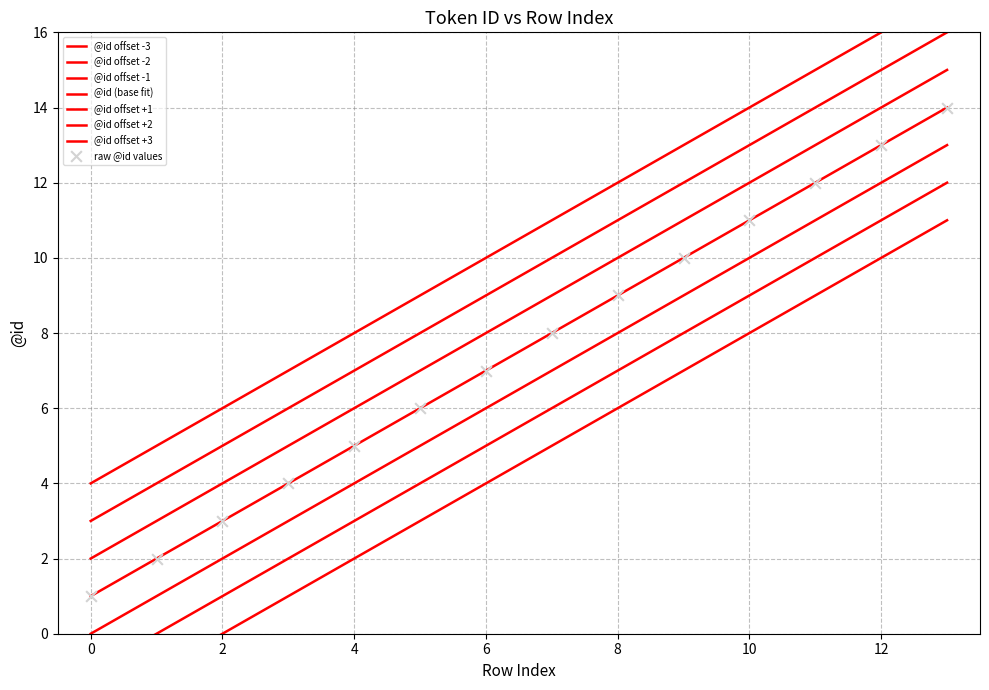

Which has a higher value, 13 or 8?

13